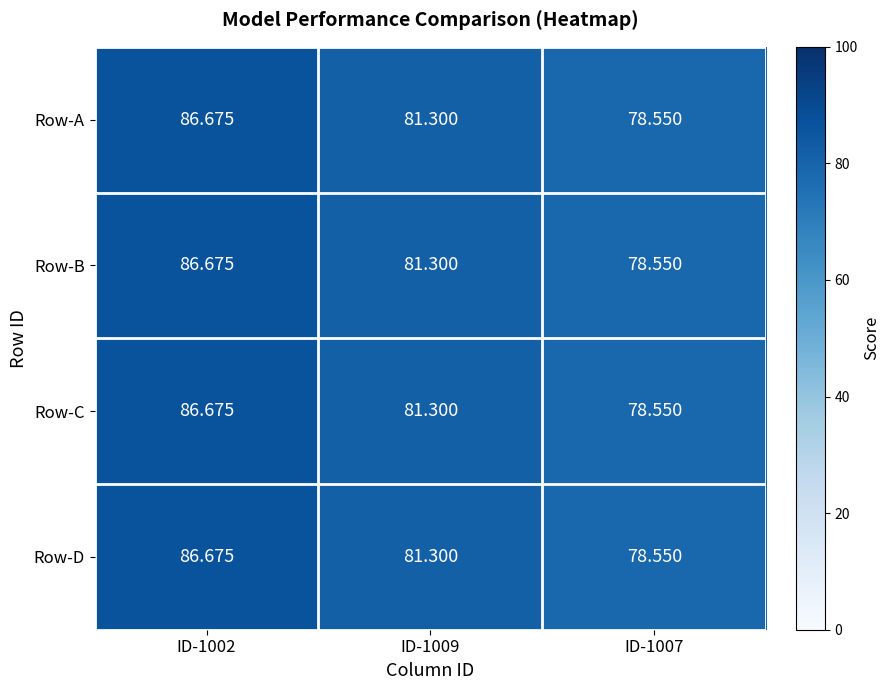

Is the value of Row-B at ID-1002 greater than the value of Row-D at ID-1009?

Yes